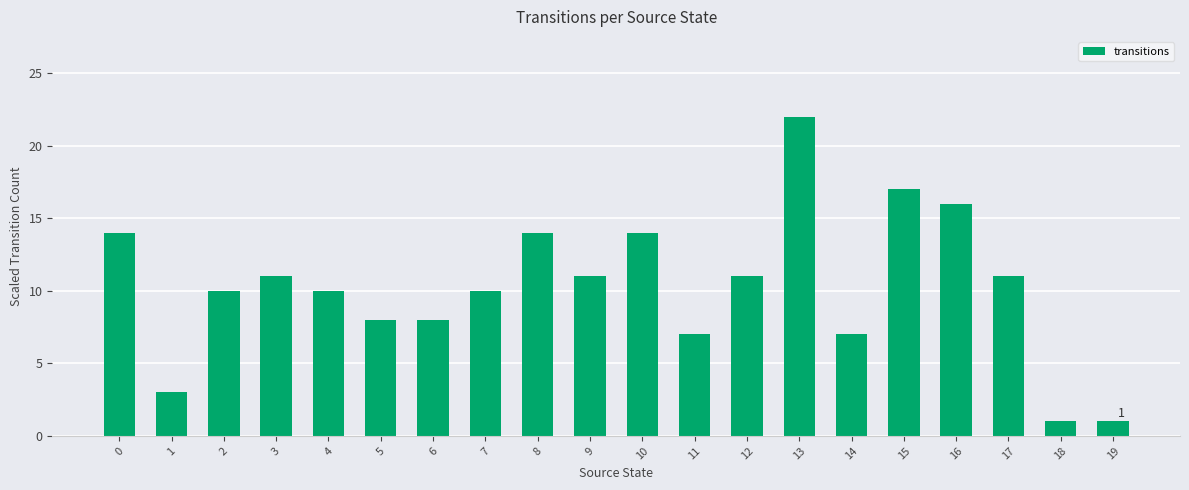

What is the maximum value shown in the chart?

22